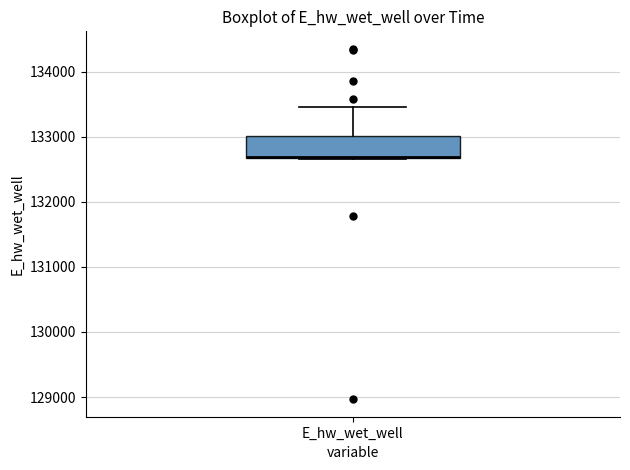

Where does the upper whisker of the box for E_hw_wet_well end on the y-axis? The values are not printed on the chart, so give them approximately, as read against the axis.

133500